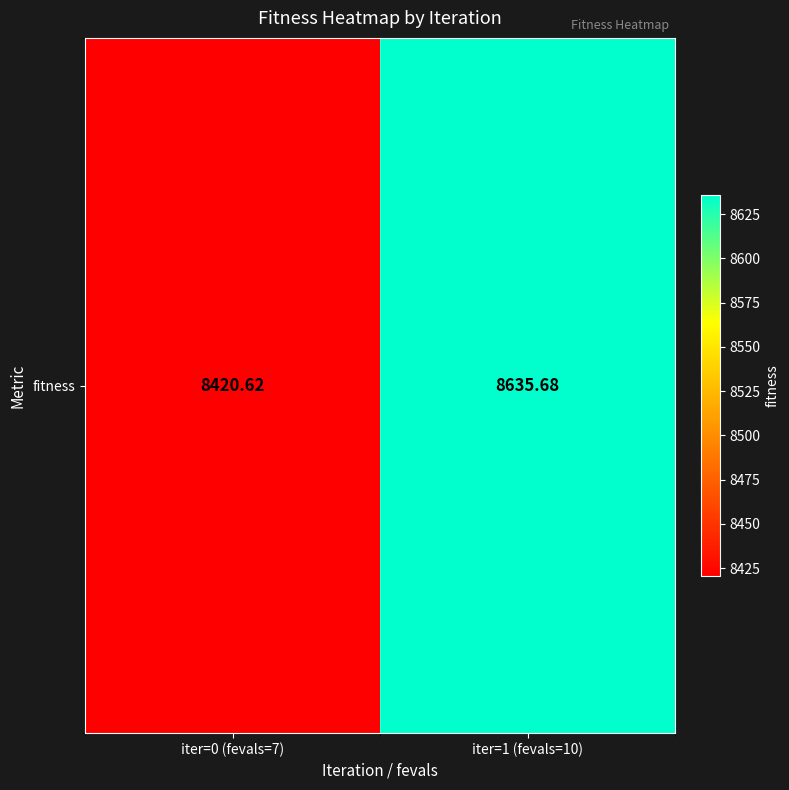

What is the difference between the maximum and minimum values?

215.1